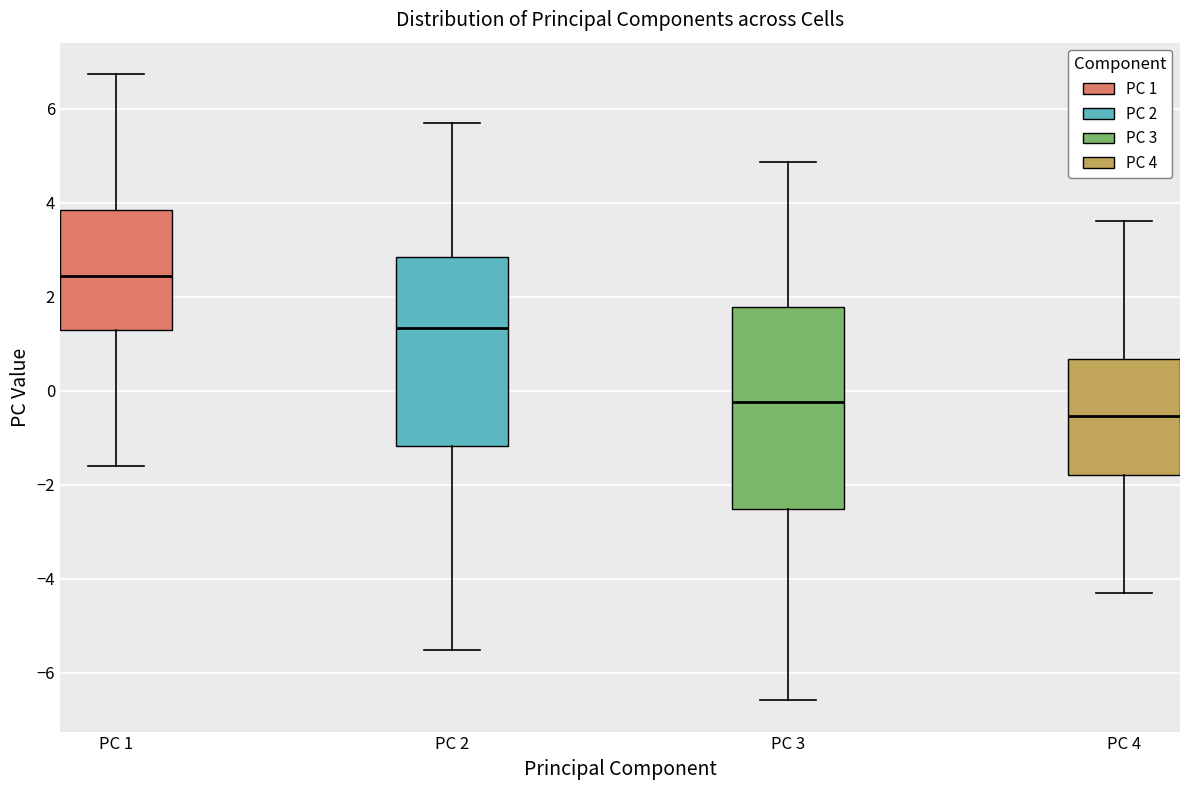

Reading left to right, transcribe this box plot: for each box, give where its median line is, the range the box spans, and where its two whiskers end, as read against the y-axis. The values are not printed on the chart, so give them approximately, as read against the axis.

PC 1: median 2.4, box 1.4 to 3.8, whiskers -1.6 to 6.8
PC 2: median 1.4, box -1.2 to 2.8, whiskers -5.6 to 5.6
PC 3: median -0.2, box -2.6 to 1.8, whiskers -6.6 to 4.8
PC 4: median -0.6, box -1.8 to 0.6, whiskers -4.2 to 3.6